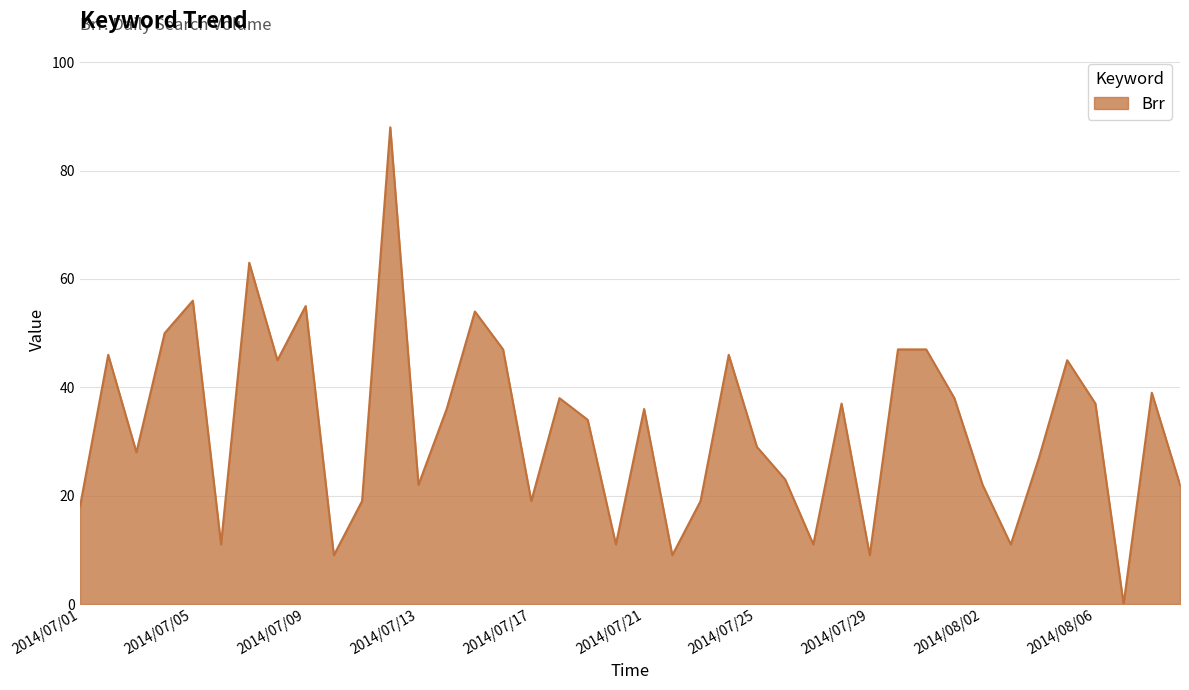

What is the difference between the maximum and minimum values?

88